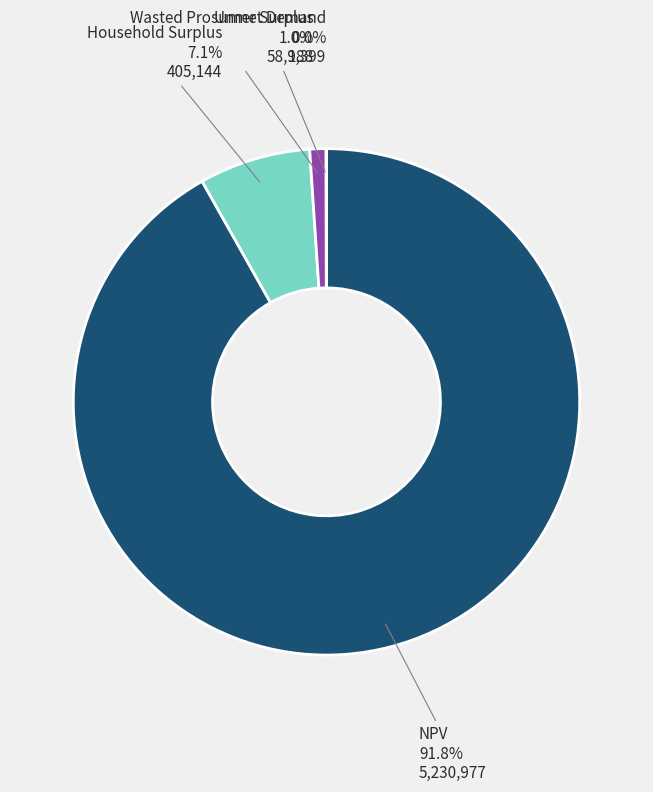

Which has a higher value, Wasted Prosumer Surplus or Household Surplus?

Household Surplus